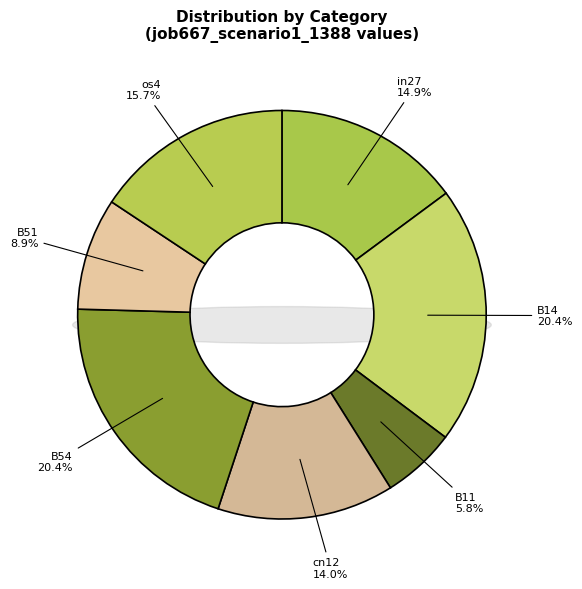

True or false: os4 accounts for 16% of the total.

True